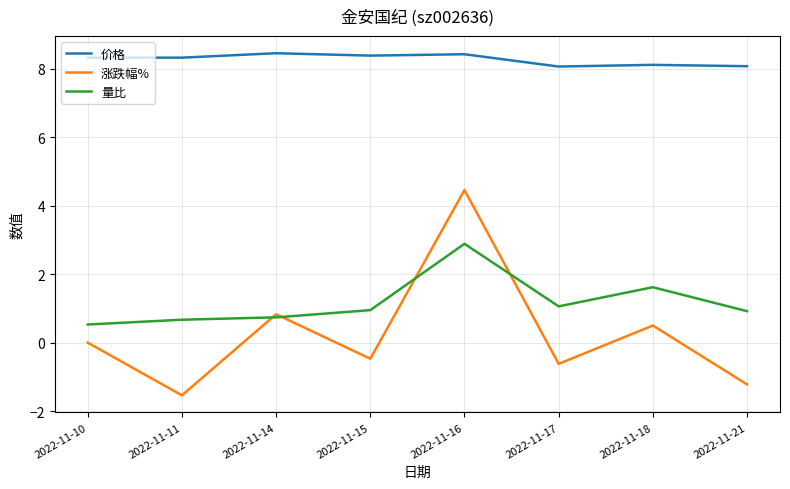

What is the lowest value of the 量比 series?

0.5